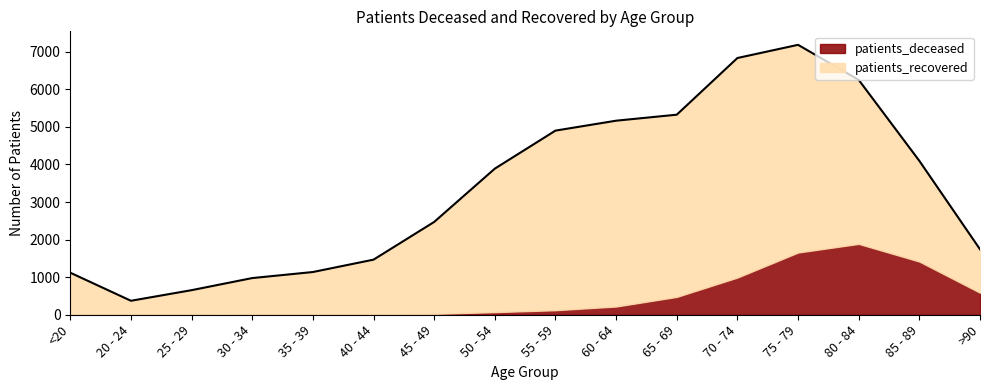

What is the approximate value of patients_recovered at 40 - 44, to the nearest 100?

1500